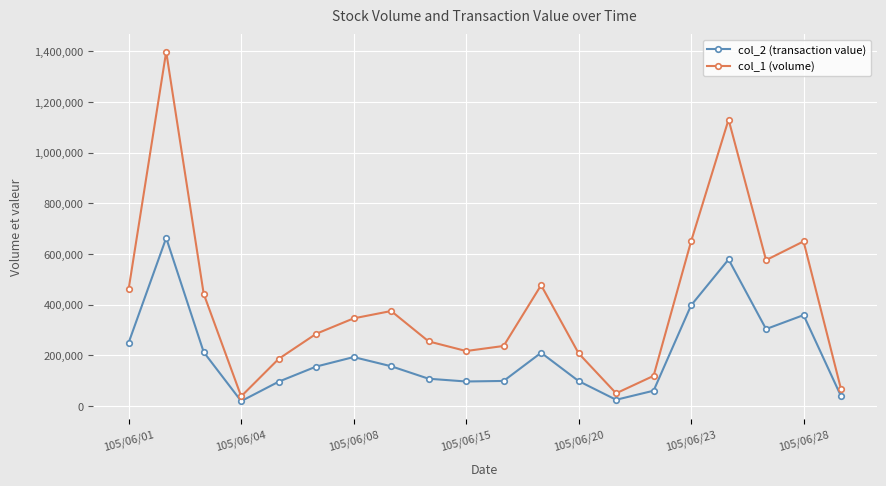

How many series are shown in this chart?

2